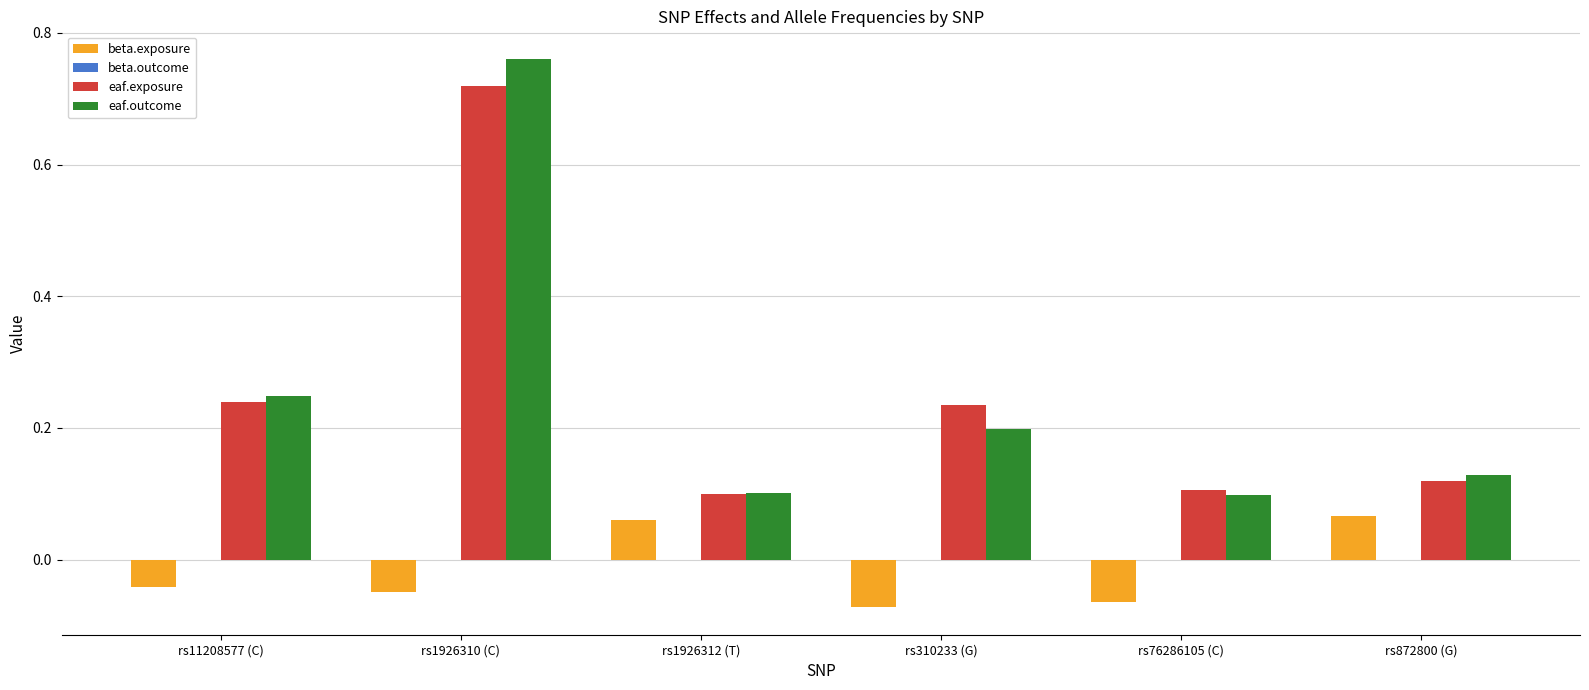

How many positive values does the beta.exposure series have?

2